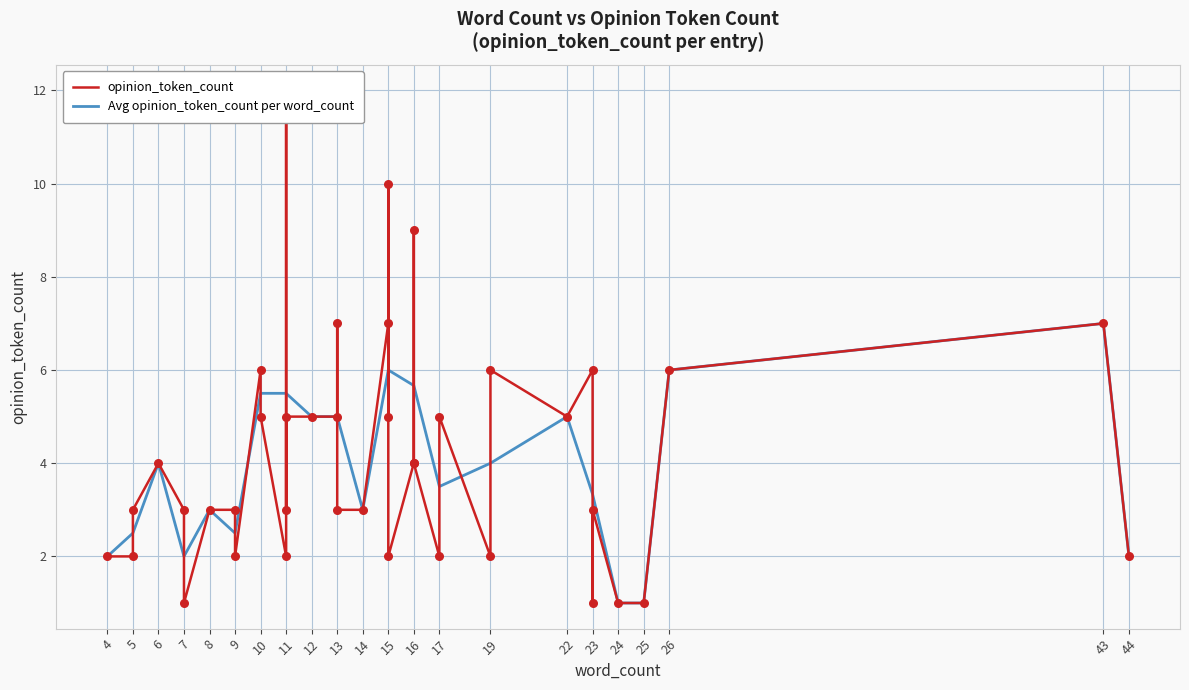

Between 15 and 0, which is larger?

15